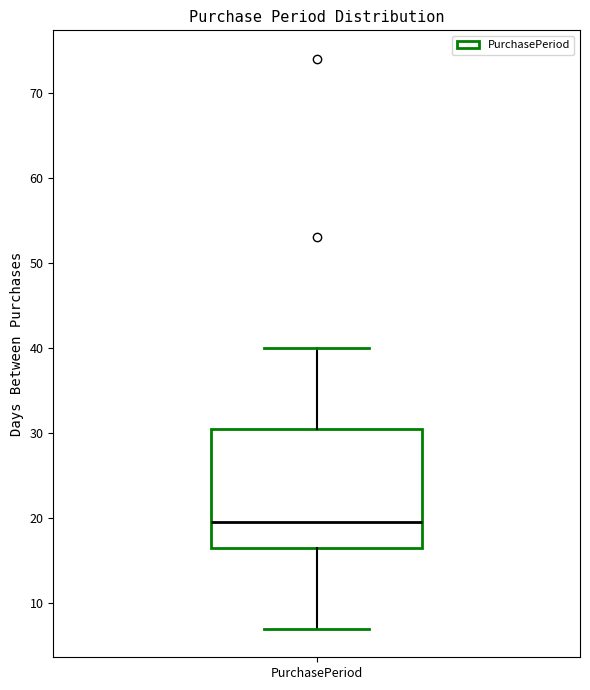

Transcribe this box plot: give where the median line is, the range the box spans, and where the two whiskers end, as read against the y-axis. The values are not printed on the chart, so give them approximately, as read against the axis.

median 20, box 17 to 31, whiskers 7 to 40